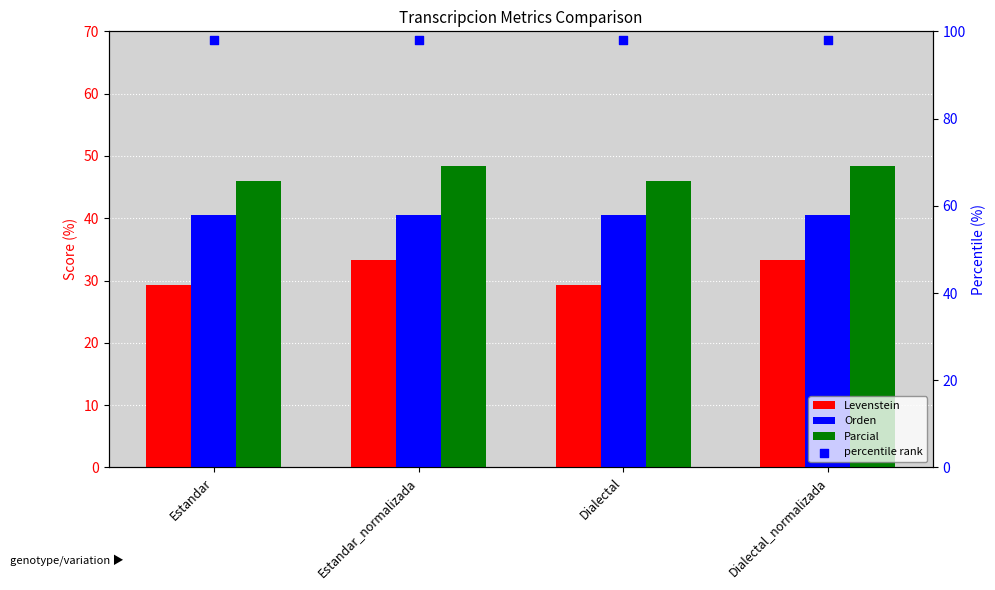

What is the total value across all series at Dialectal?

213.8